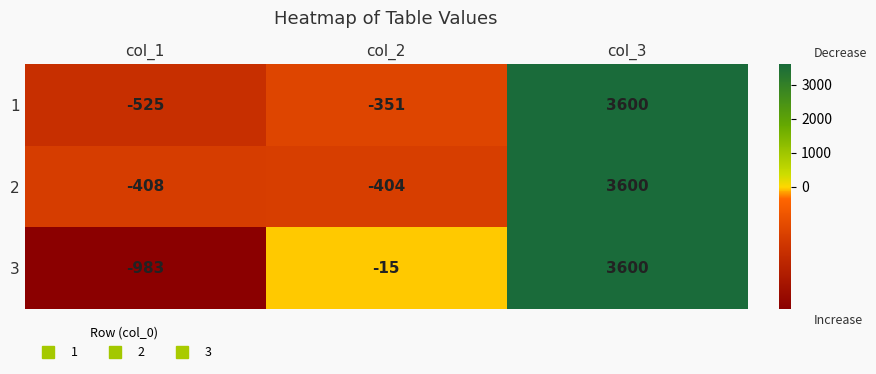

True or false: 3 has a value of -20 at col_2.

False